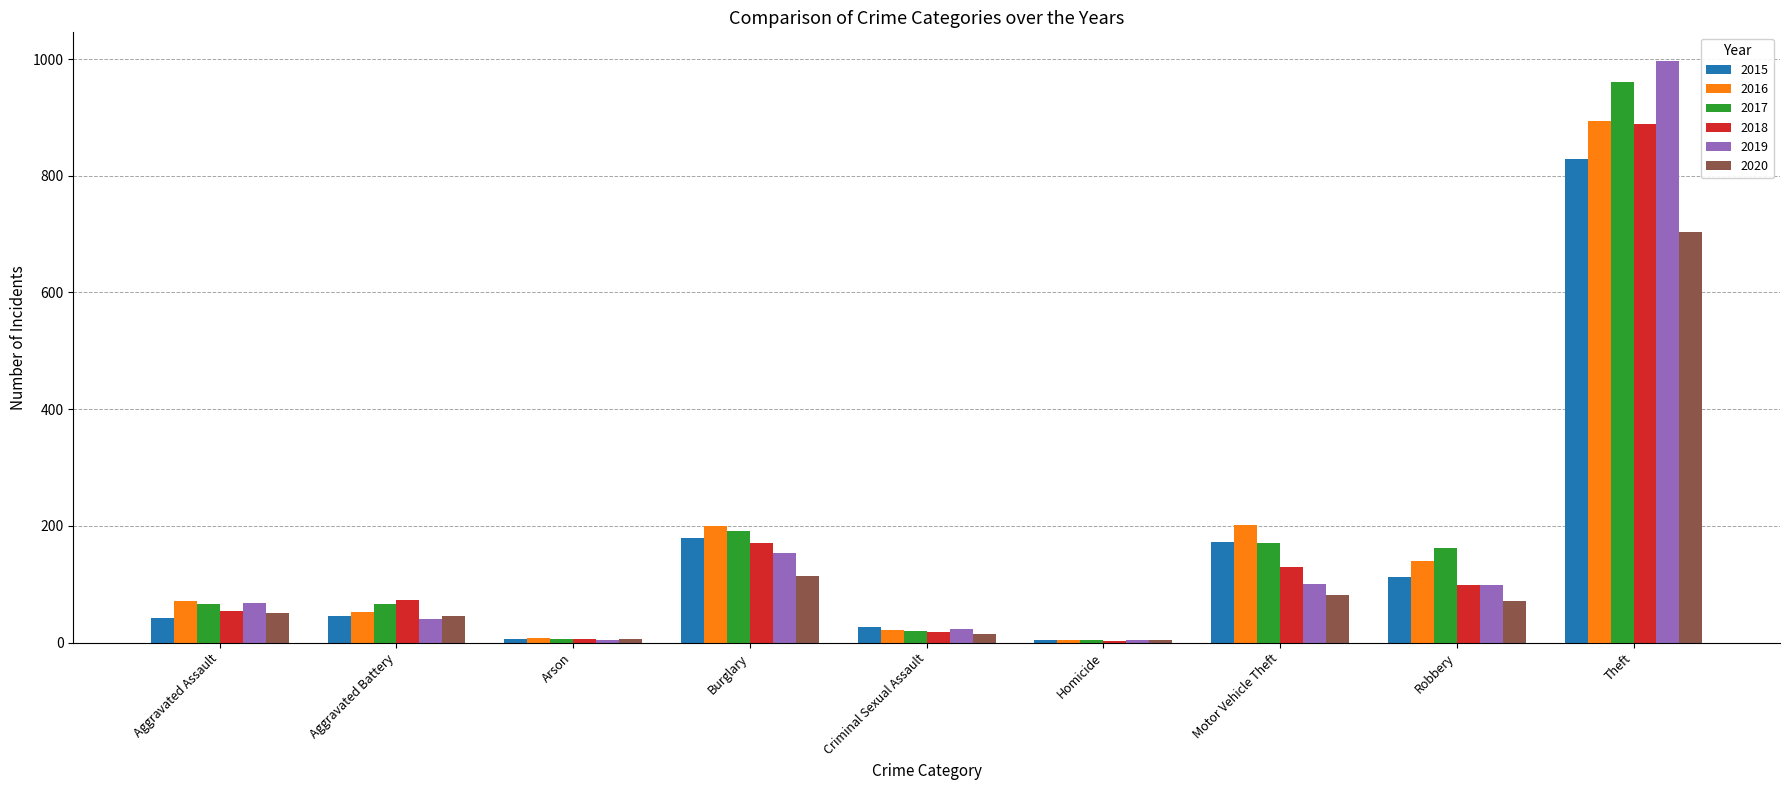

What is the maximum value shown in the chart?

996